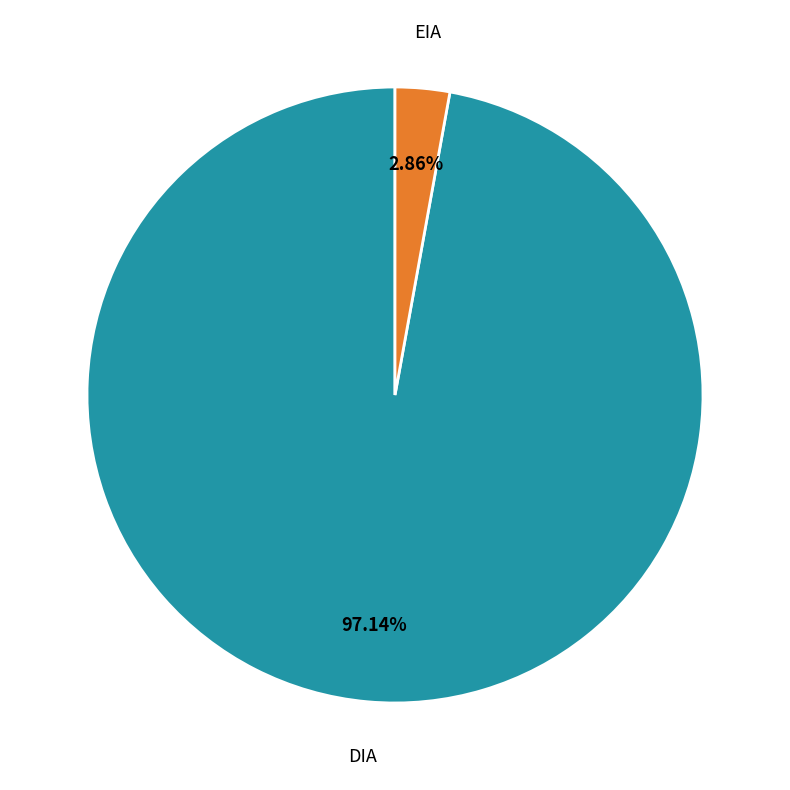

How many segments does this pie chart have?

2